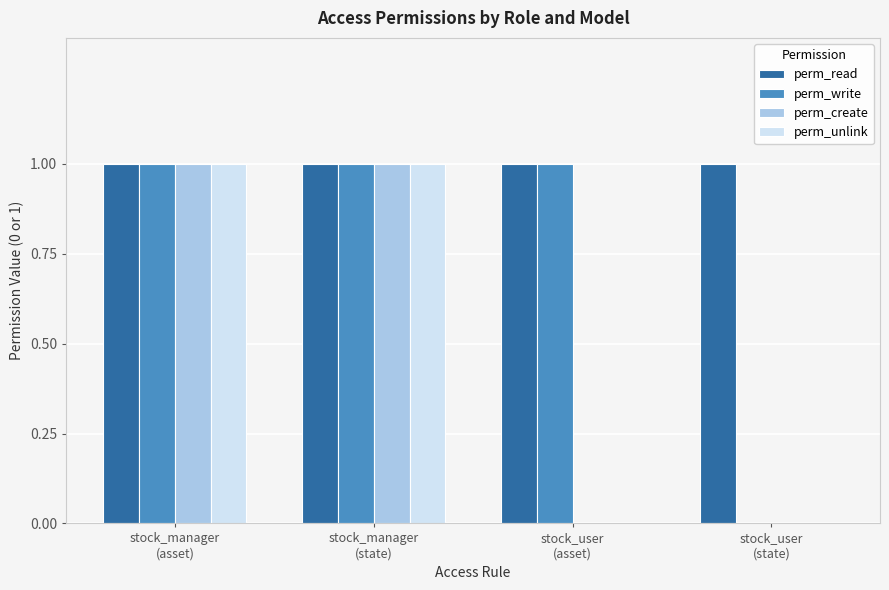

What is the total value across all series at stock_manager
(asset)?

4